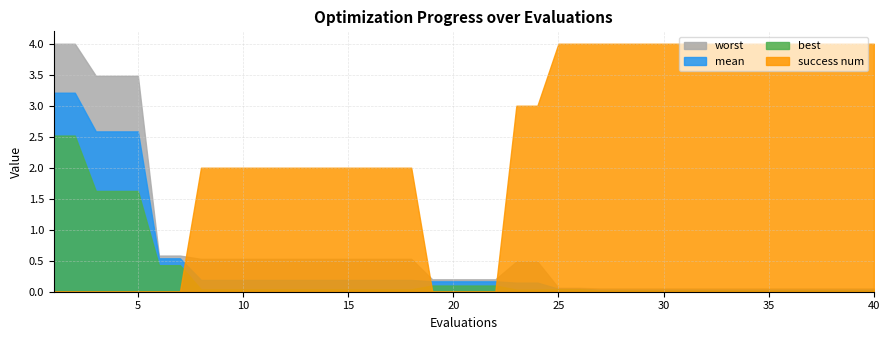

What is the maximum value for best?

2.5